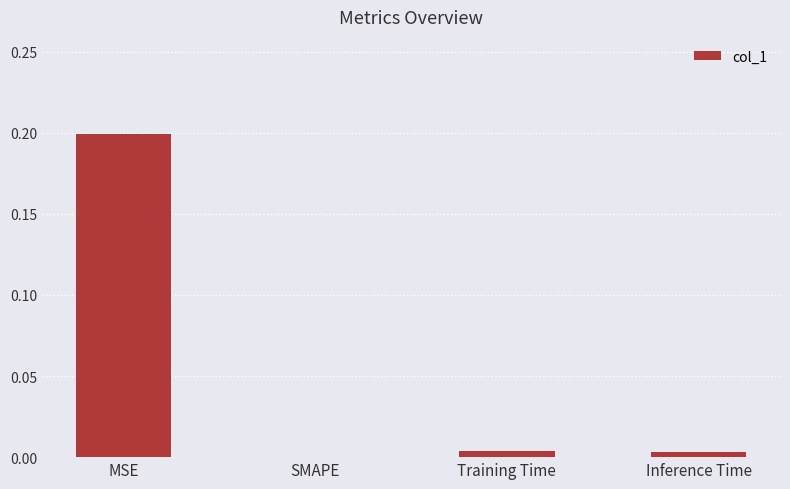

What is the difference between the values at MSE and Inference Time?

0.2